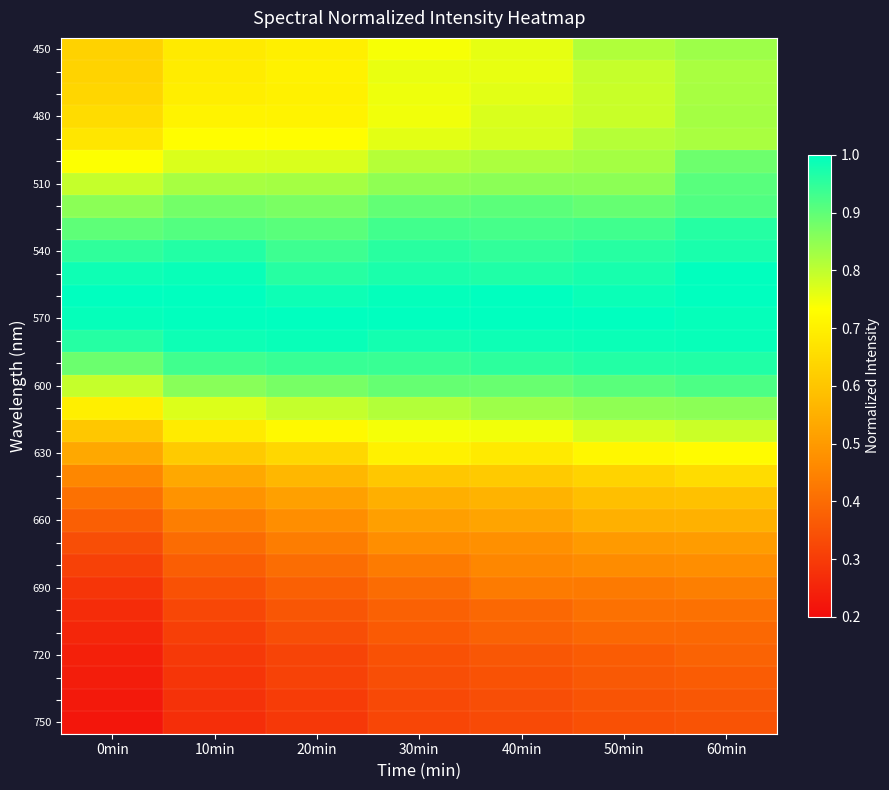

Which label corresponds to the smallest value in the chart?

0min